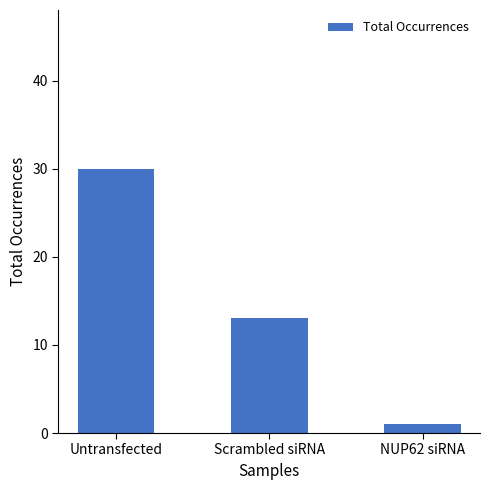

What position from the left is Scrambled siRNA?

2